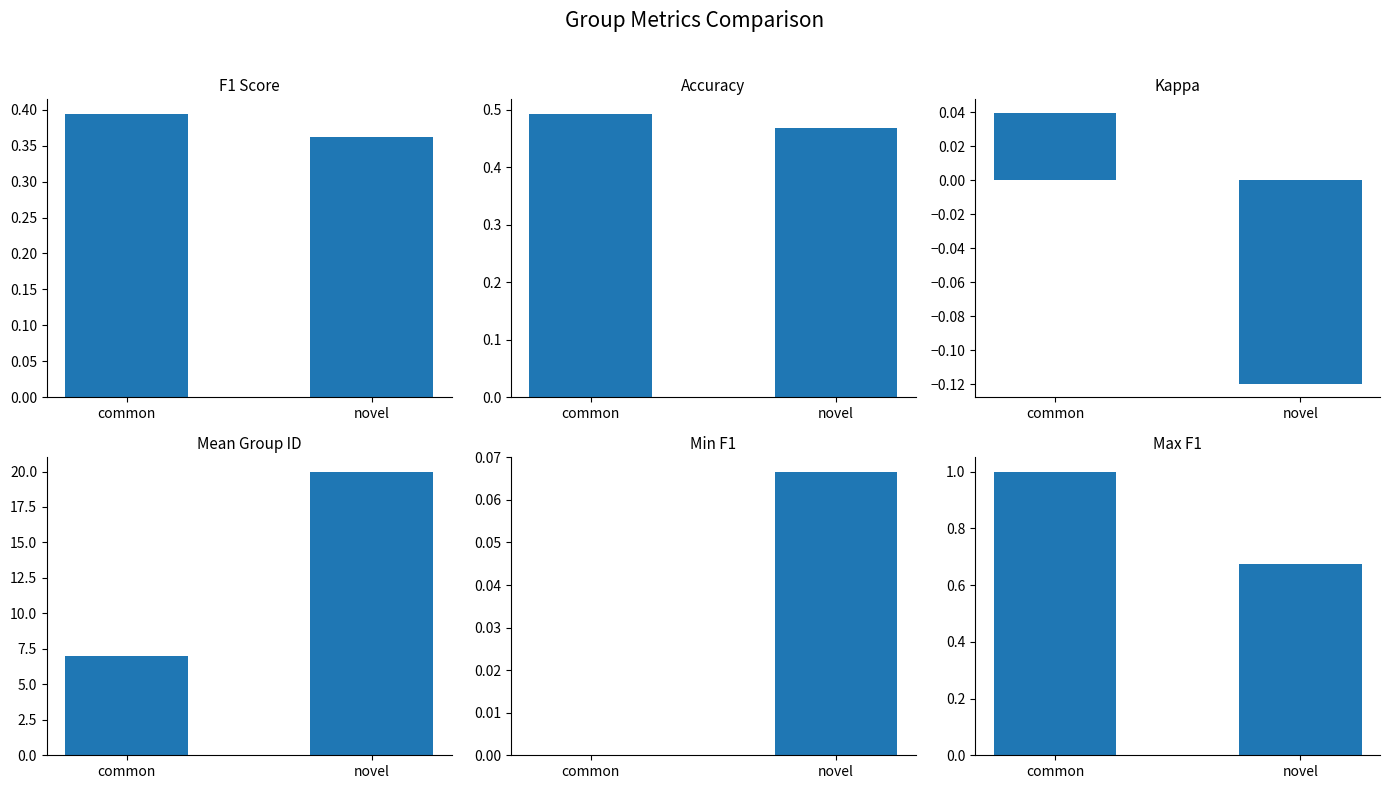

Which series changed the most between common and novel?

Mean Group ID